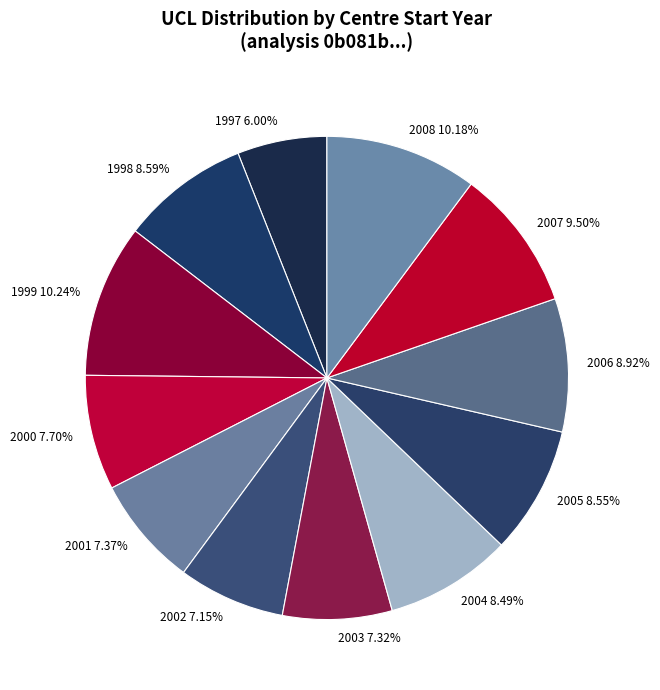

Which category has the smallest portion of the pie?

1997